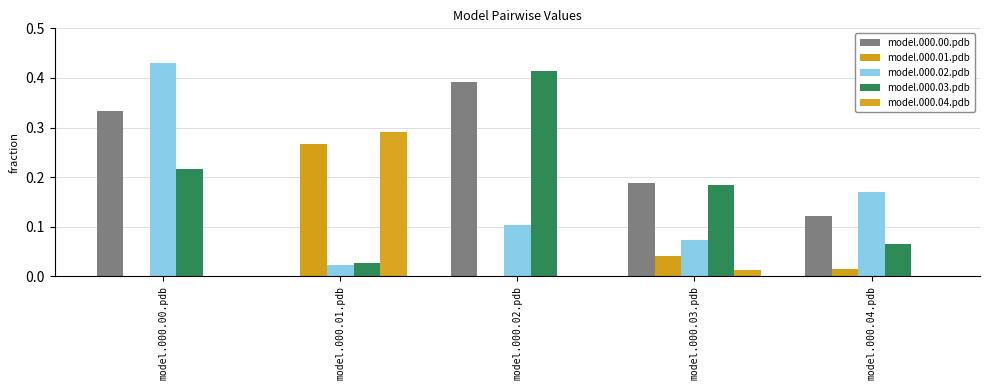

Which series changed the most between model.000.01.pdb and model.000.02.pdb?

model.000.00.pdb